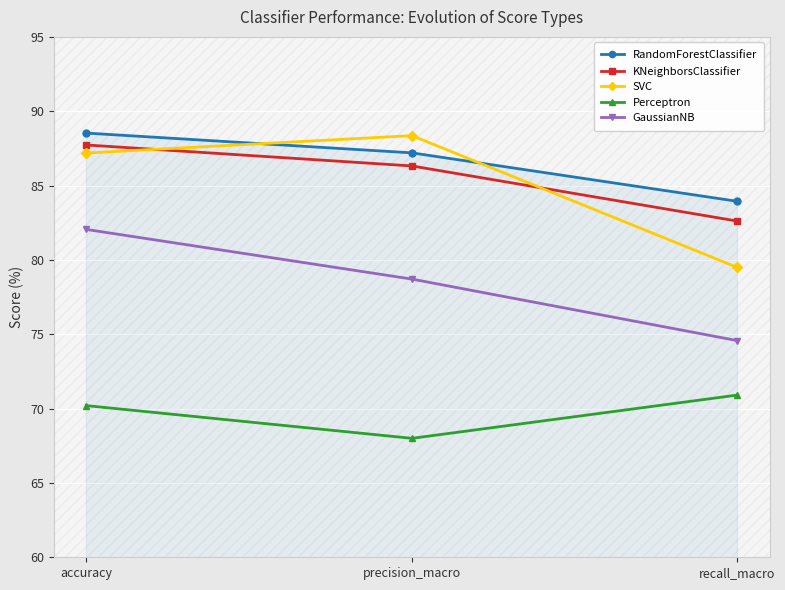

List the labels in order of KNeighborsClassifier value, largest first.

accuracy, precision_macro, recall_macro